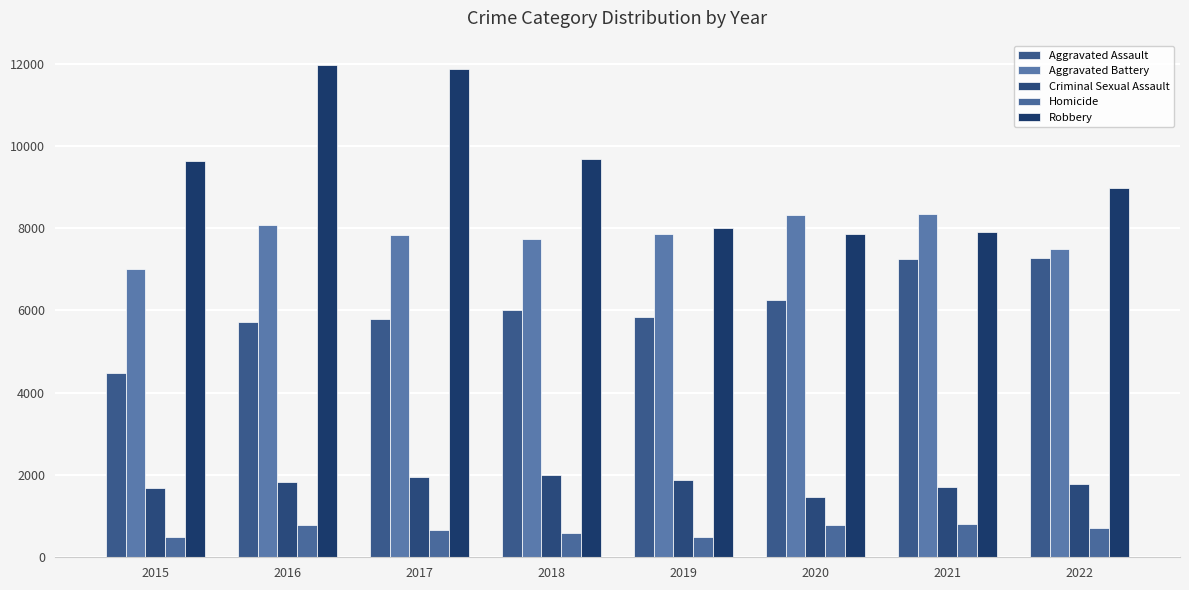

Are the bars grouped side by side (vs. stacked)?

Yes